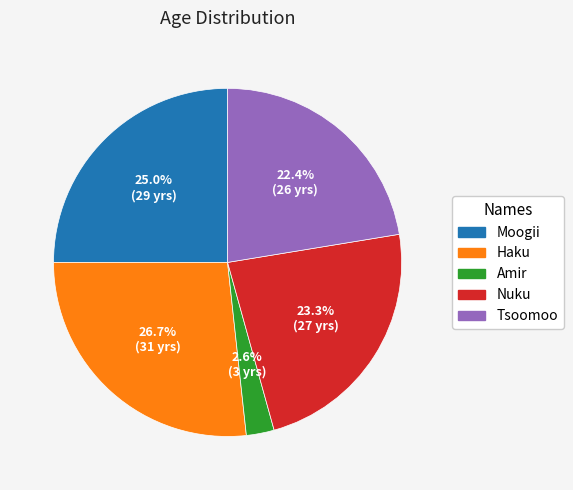

To the nearest percent, what is the average slice percentage?

20%